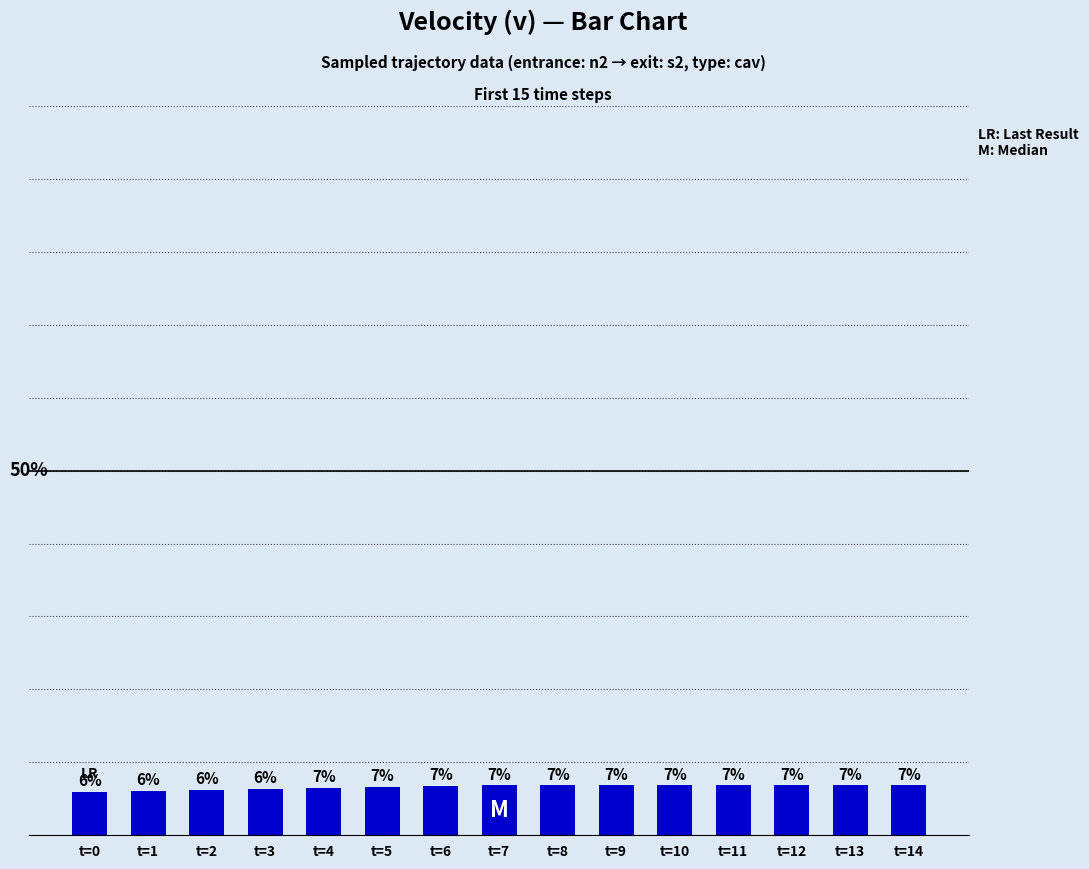

What is the maximum value shown in the chart?

6.9